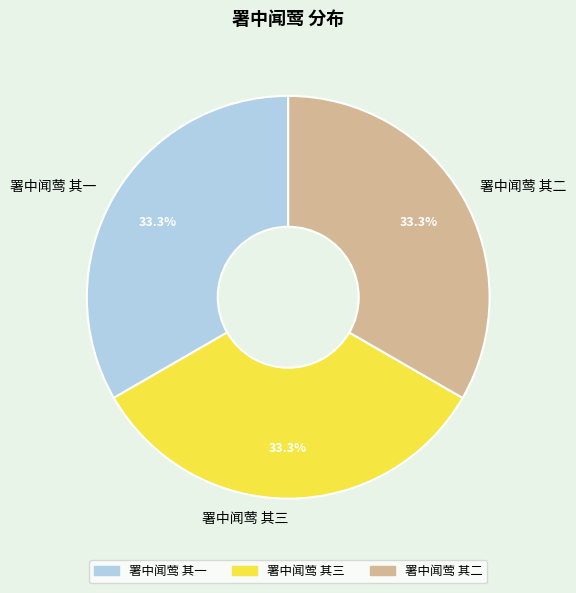

Is it true that 署中闻莺 其一 is 33% of the pie?

True